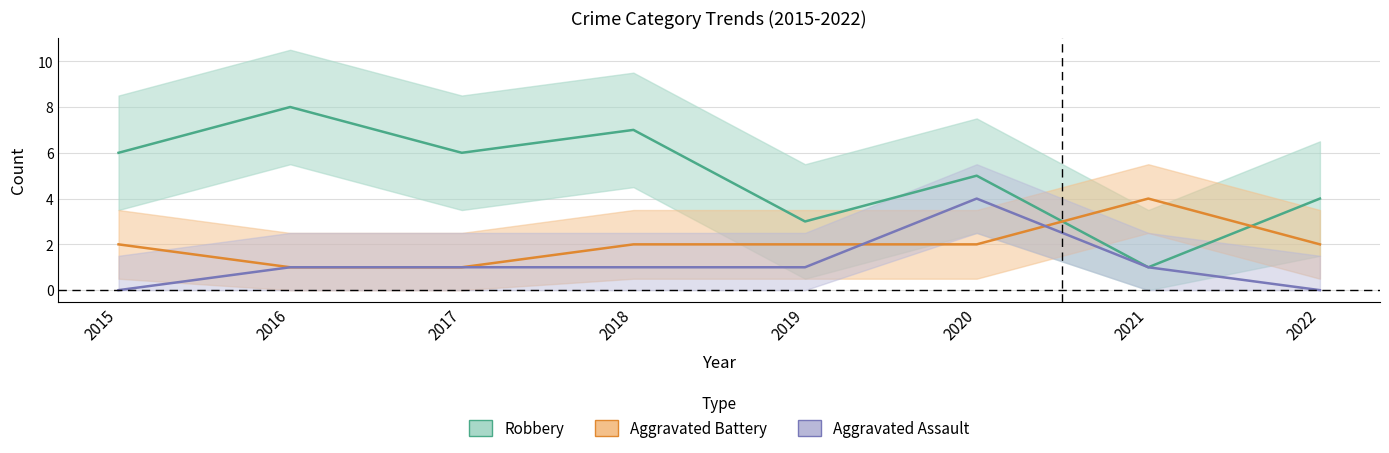

True or false: Robbery and Aggravated Assault cross at least once.

False